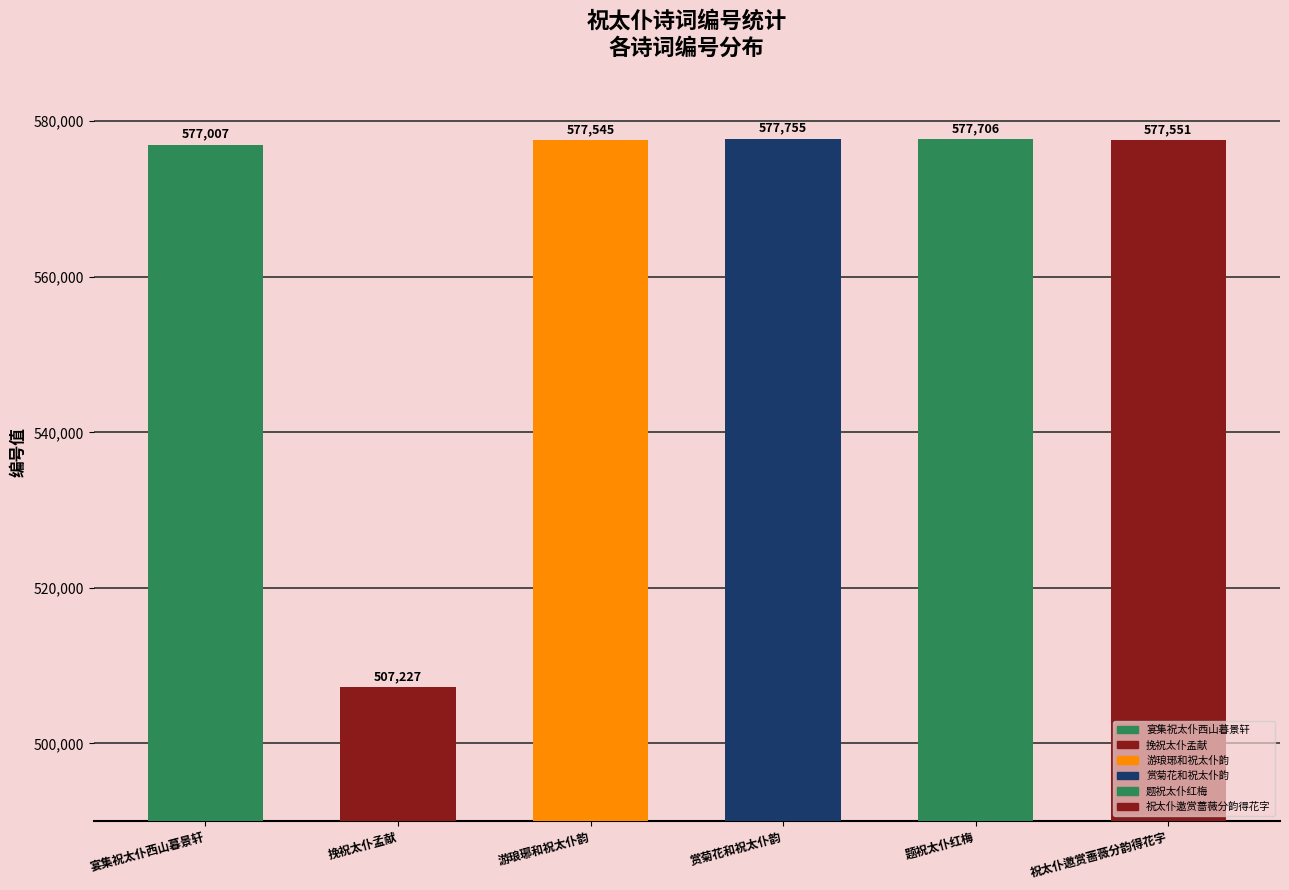

List the labels in order of value, smallest first.

挽祝太仆孟献, 宴集祝太仆西山暮景轩, 游琅琊和祝太仆韵, 祝太仆邀赏蔷薇分韵得花字, 题祝太仆红梅, 赏菊花和祝太仆韵